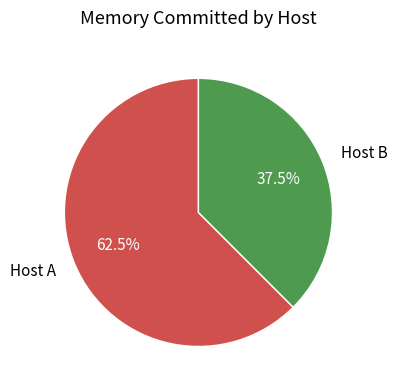

How many slices are in this pie chart?

2